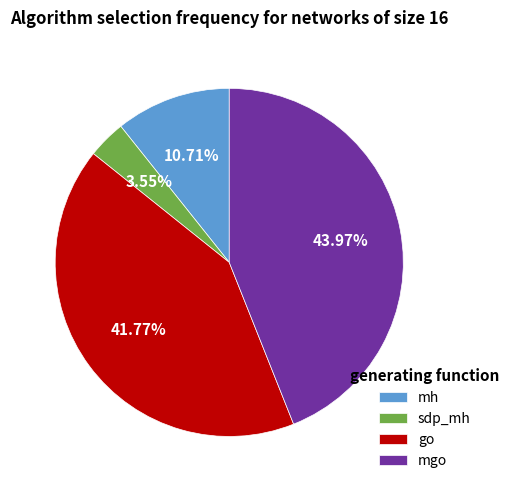

How many segments does this pie chart have?

4